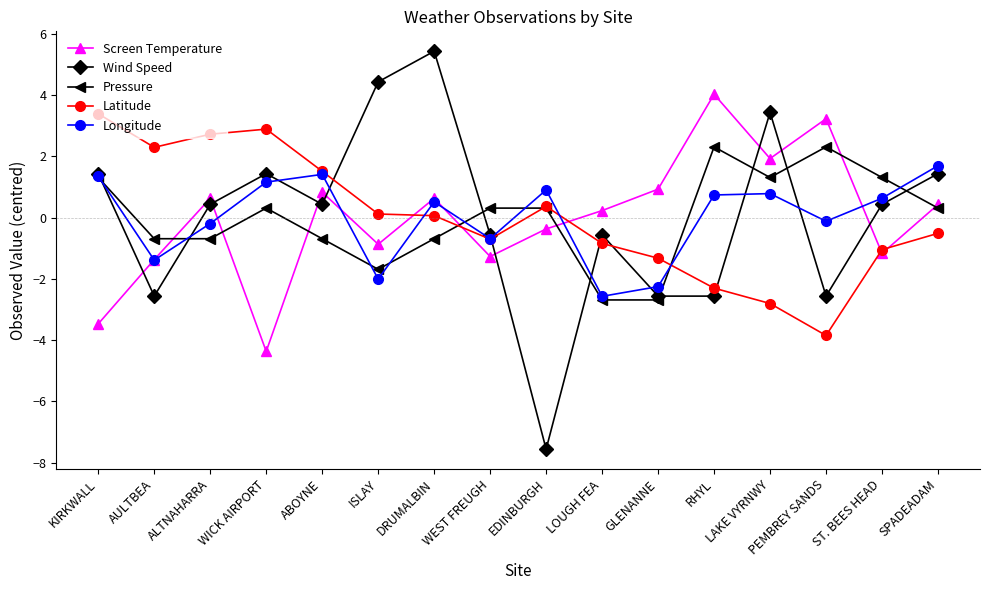

At which category does Screen Temperature reach its first local peak?

ALTNAHARRA